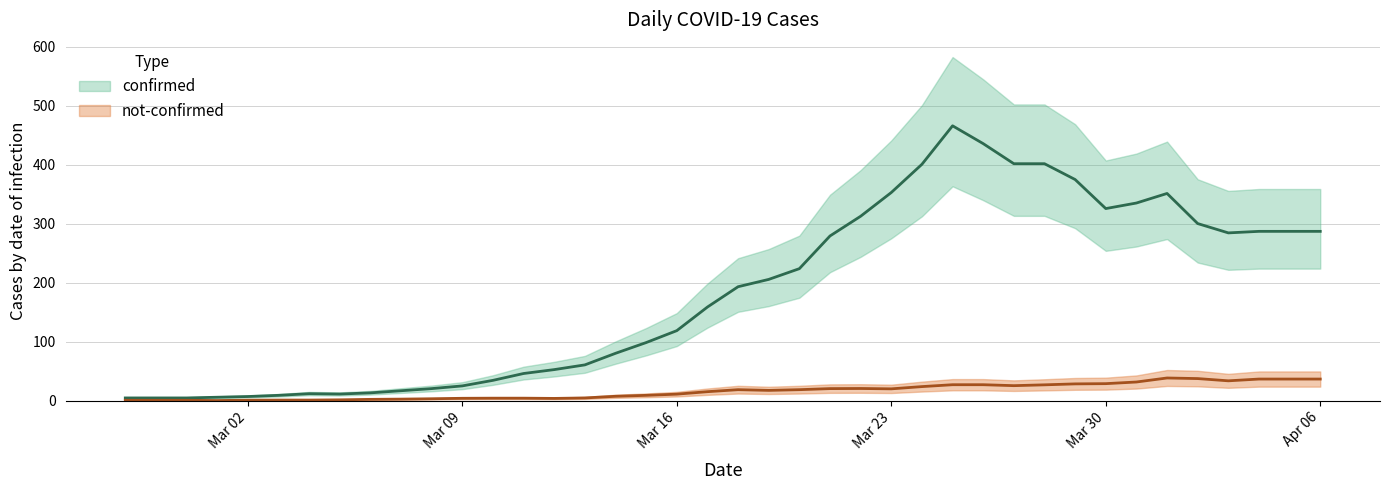

Which series has the widest spread of values?

confirmed